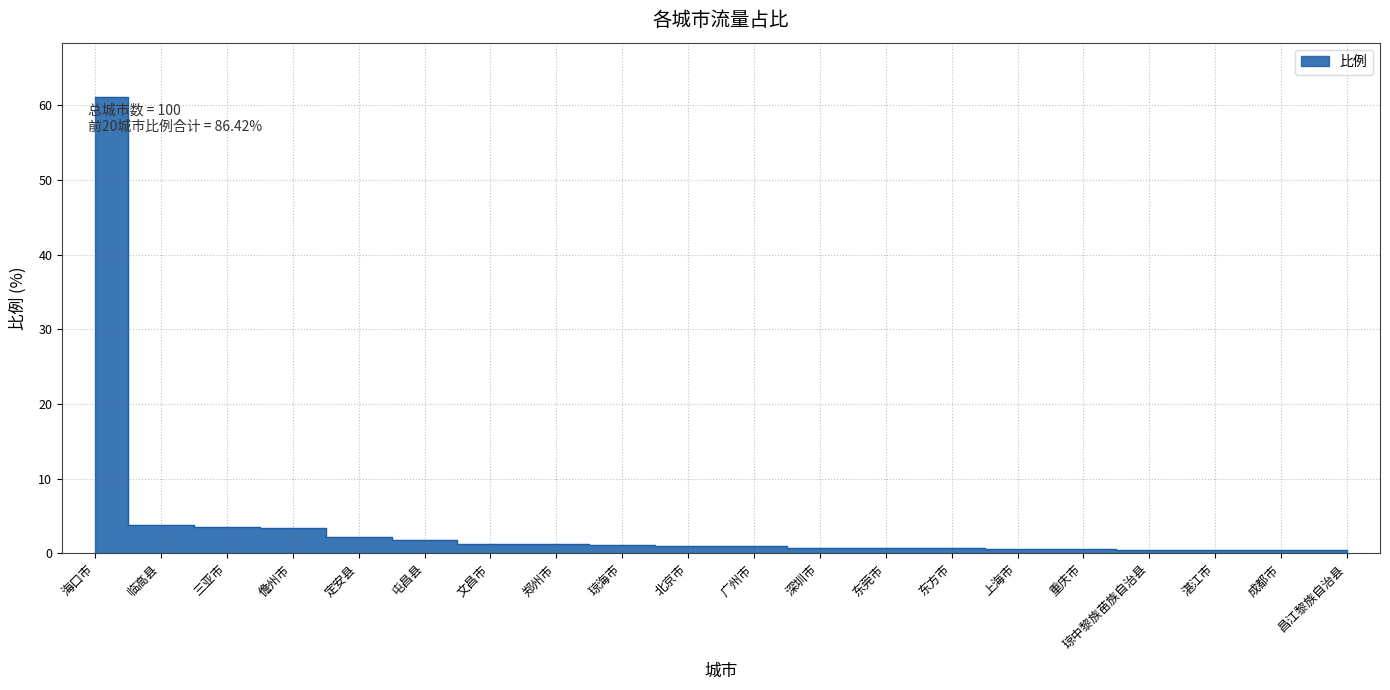

Which category has the lowest value across all series?

昌江黎族自治县